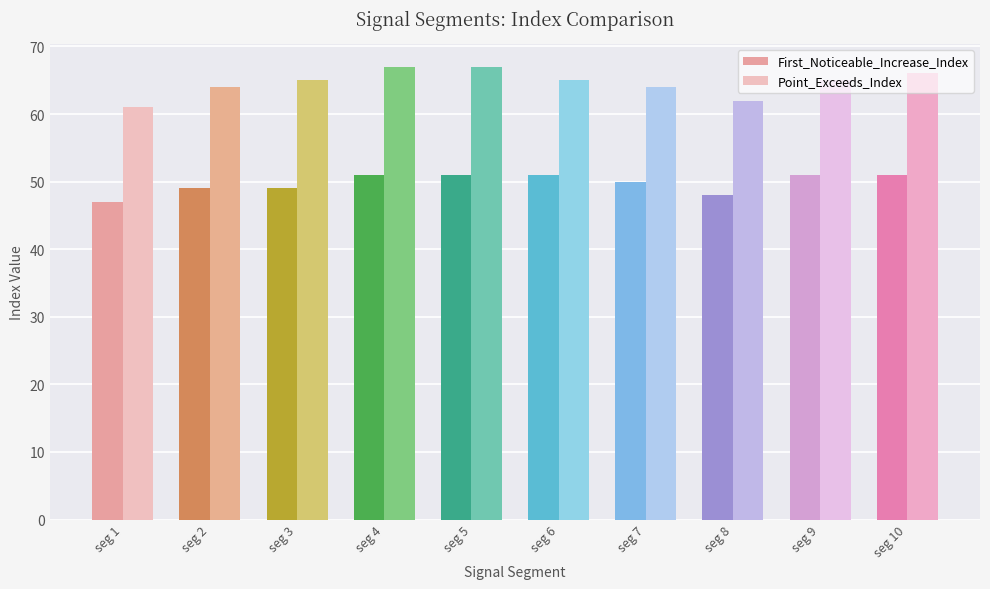

Reading left to right, transcribe all the data shown in this chart.

First_Noticeable_Increase_Index: seg 1=47	seg 2=49	seg 3=49	seg 4=51	seg 5=51	seg 6=51	seg 7=50	seg 8=48	seg 9=51	seg 10=51
Point_Exceeds_Index: seg 1=61	seg 2=64	seg 3=65	seg 4=67	seg 5=67	seg 6=65	seg 7=64	seg 8=62	seg 9=65	seg 10=66